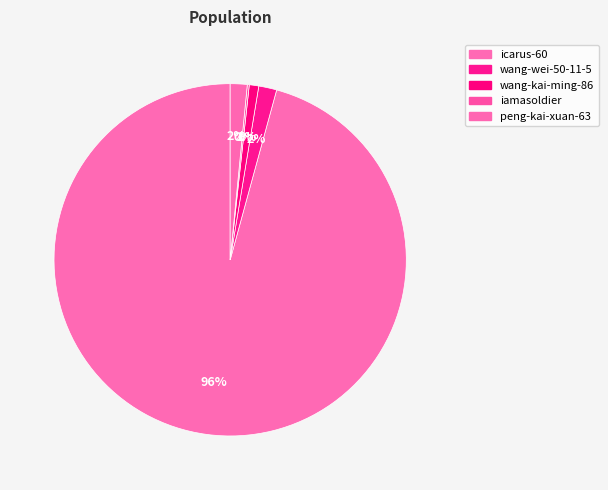

The peng-kai-xuan-63 slice represents 2% of the pie. True or false?

True